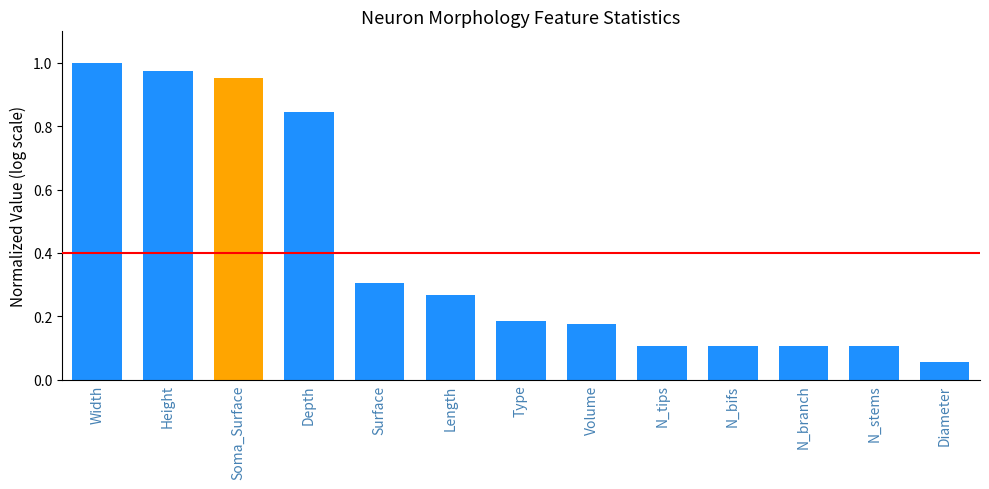

What is the difference between the second highest and second lowest values?

0.9